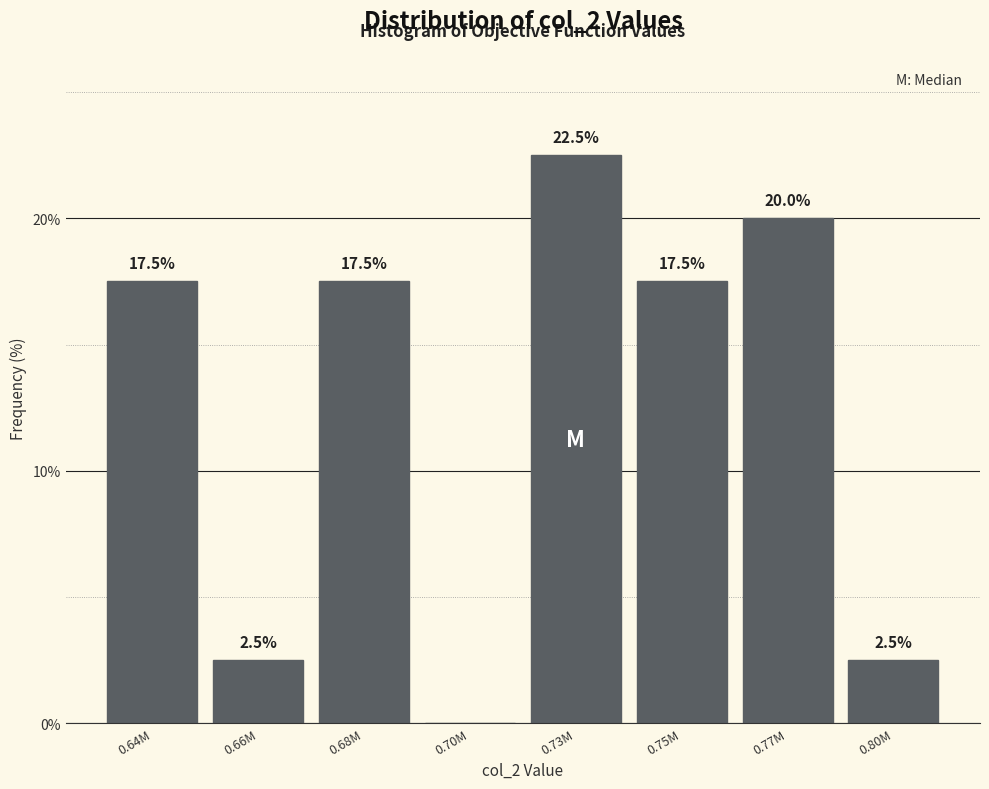

Reading left to right, what are all the values shown in this chart?

0.64M=17.5	0.66M=2.5	0.68M=17.5	0.70M=0.0	0.73M=22.5	0.75M=17.5	0.77M=20.0	0.80M=2.5